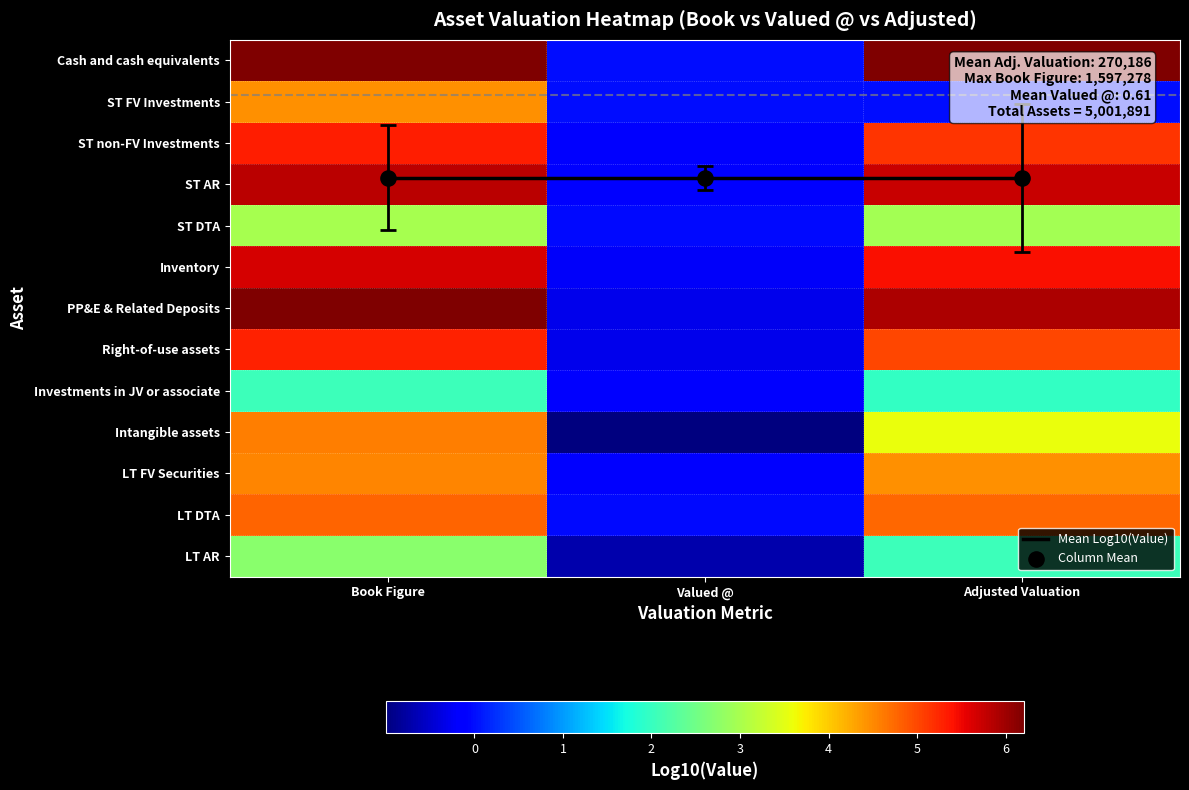

Is it true that LT AR equals 0.6 at Adjusted Valuation?

False